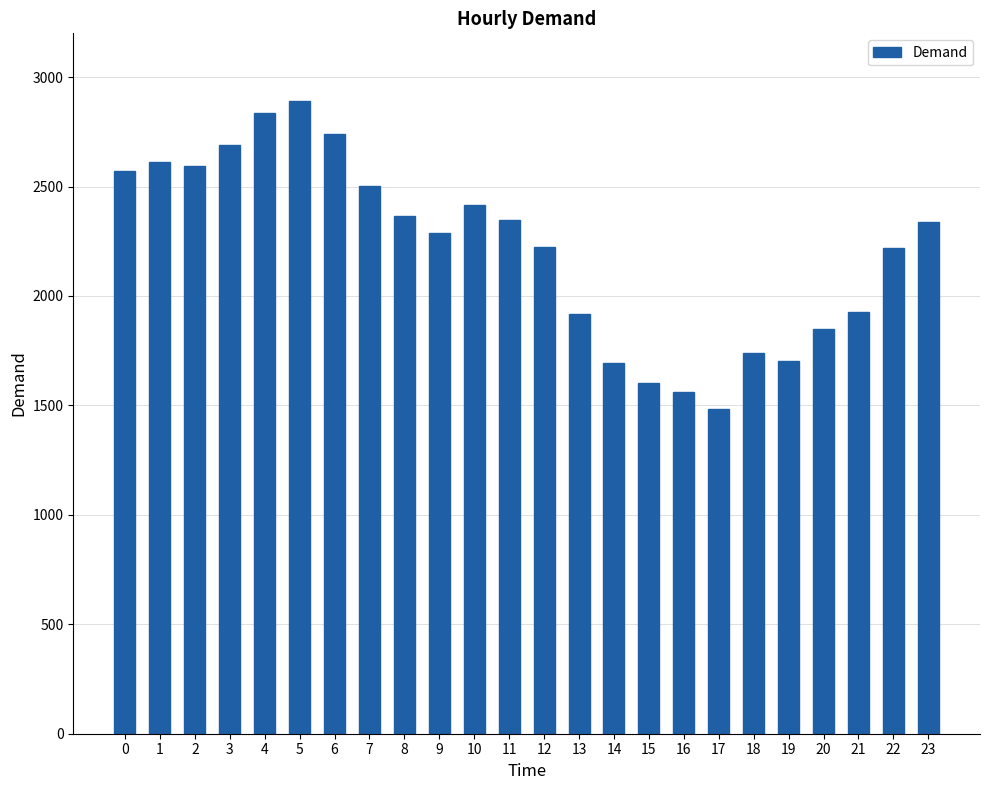

What is the approximate value at 21, to the nearest 100?

1900